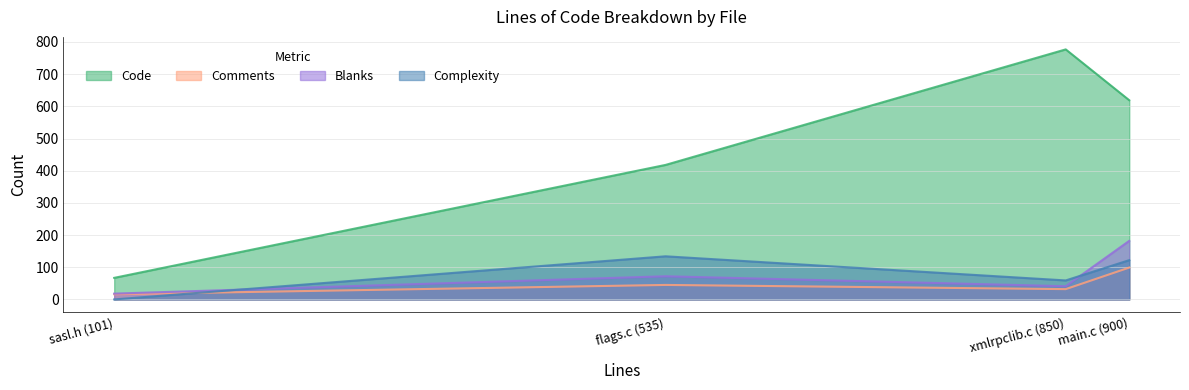

Reading right to left, list all the values displayed in this chart.

Code: 619	777	418	67
Comments: 99	32	45	16
Blanks: 182	41	72	18
Complexity: 122	59	134	0